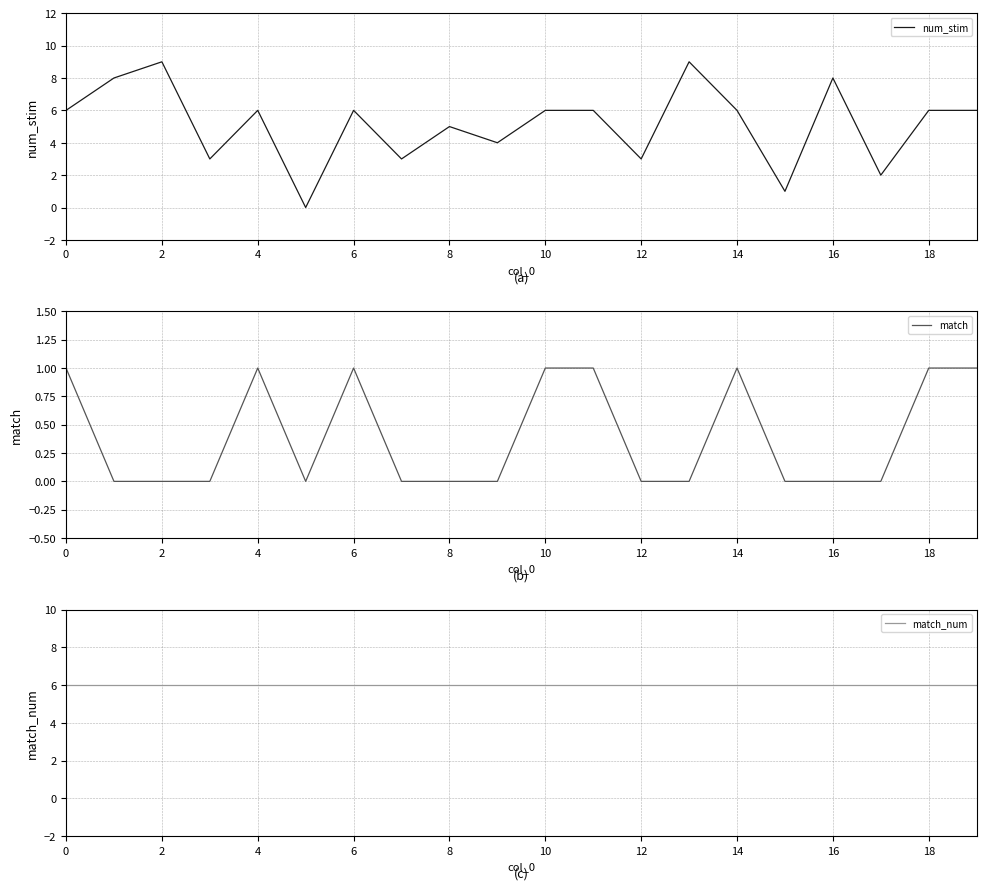

True or false: match and match_num intersect in this chart.

False